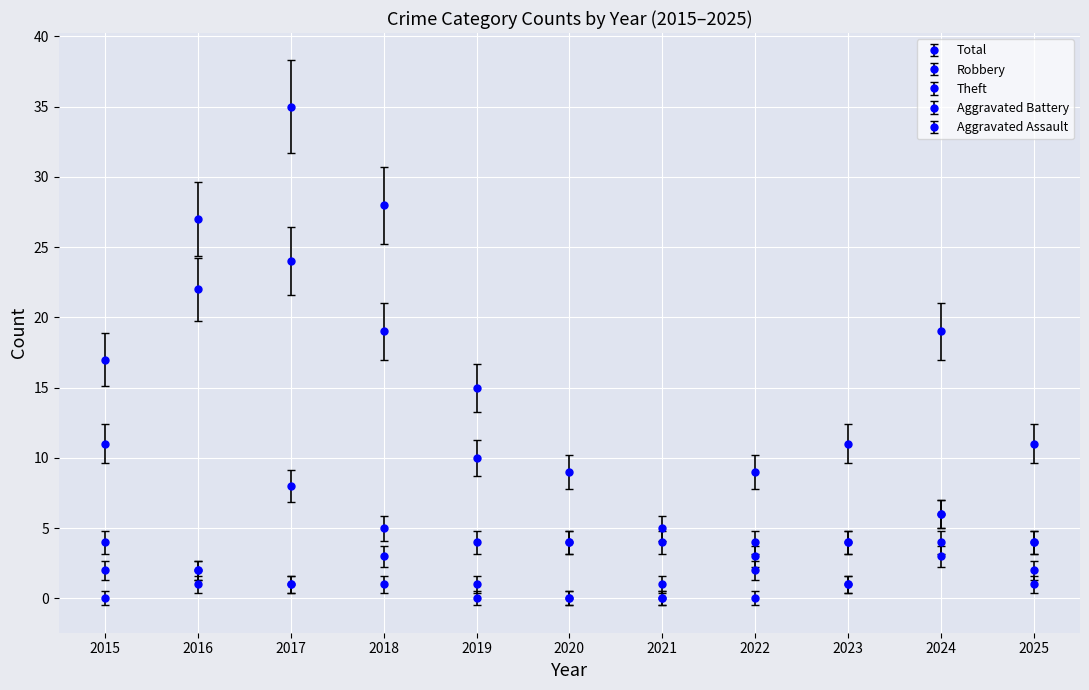

How many categories are shown in the chart?

11